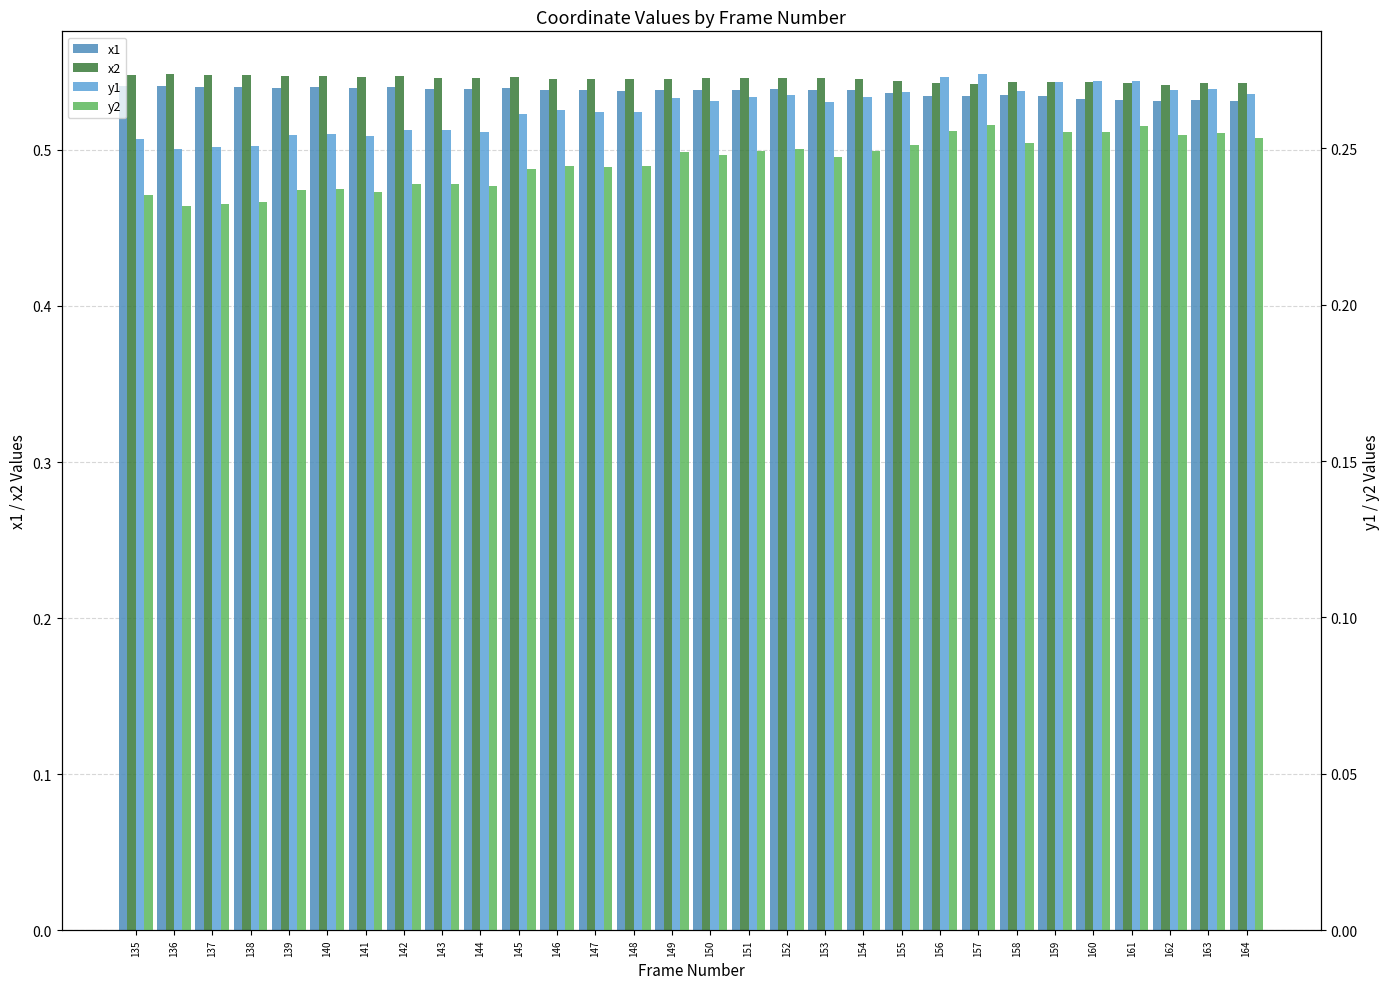

Which has a higher value, 142 or 146?

142